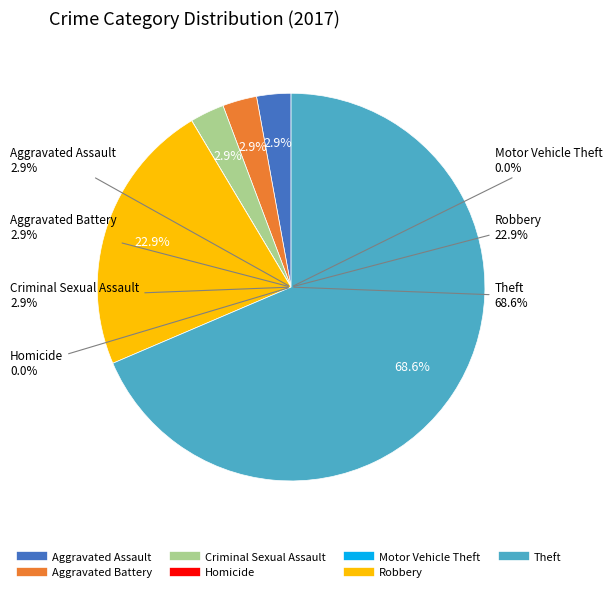

Does Theft account for over 50% of the chart?

Yes